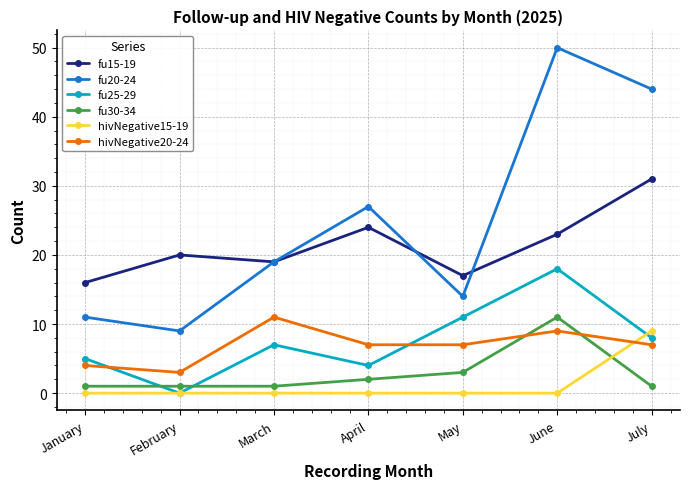

Which category has the highest value across all series?

June